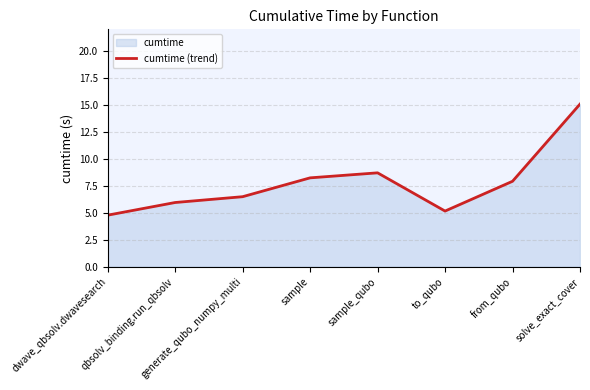

List the labels in order of value, smallest first.

dwave_qbsolv.dwavesearch, to_qubo, qbsolv_binding.run_qbsolv, generate_qubo_numpy_multi, from_qubo, sample, sample_qubo, solve_exact_cover